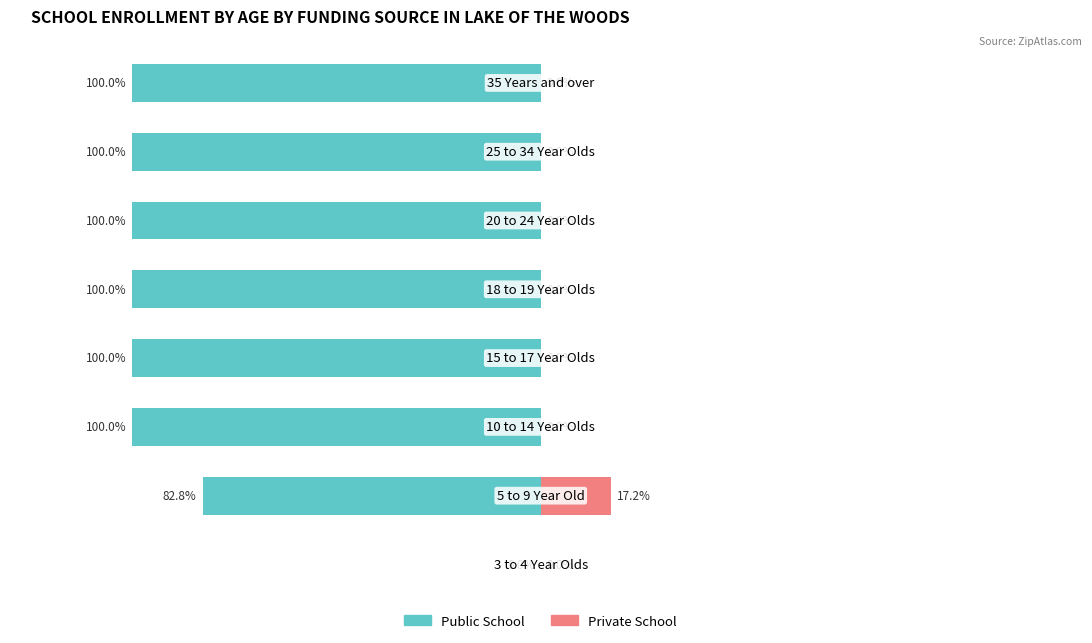

The value of Private School at 6 is 6.5. True or false?

False